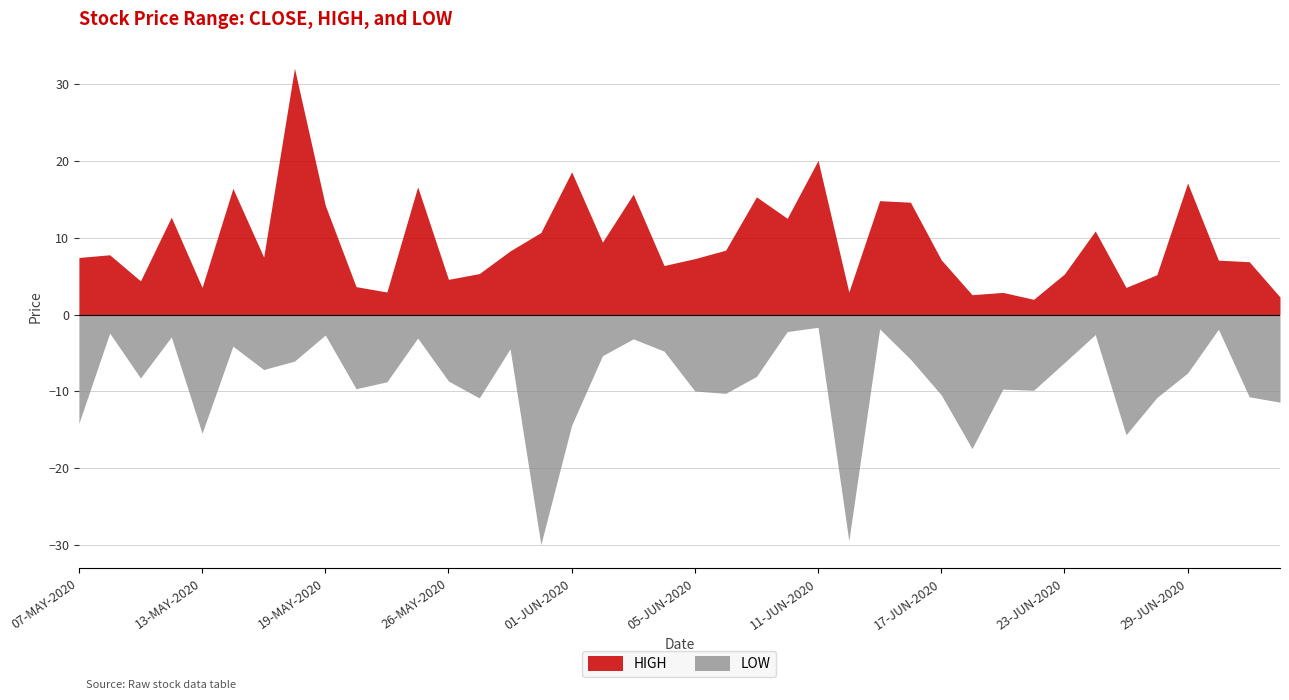

The value of CLOSE at 15-JUN-2020 is 544.5. True or false?

False